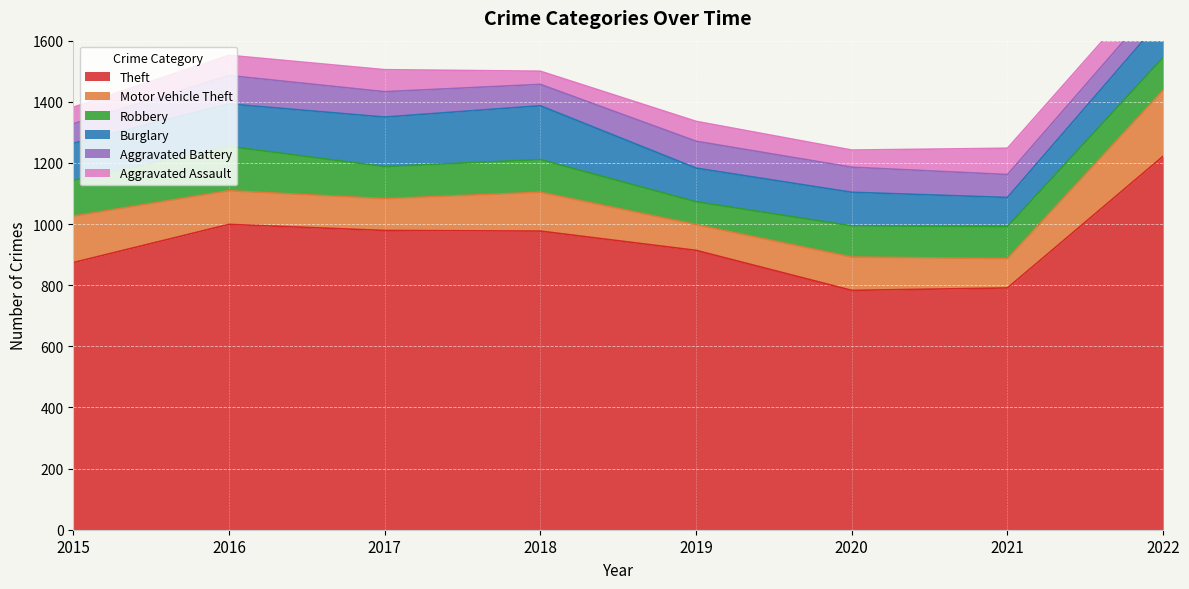

What is the sum of all Motor Vehicle Theft values?

998